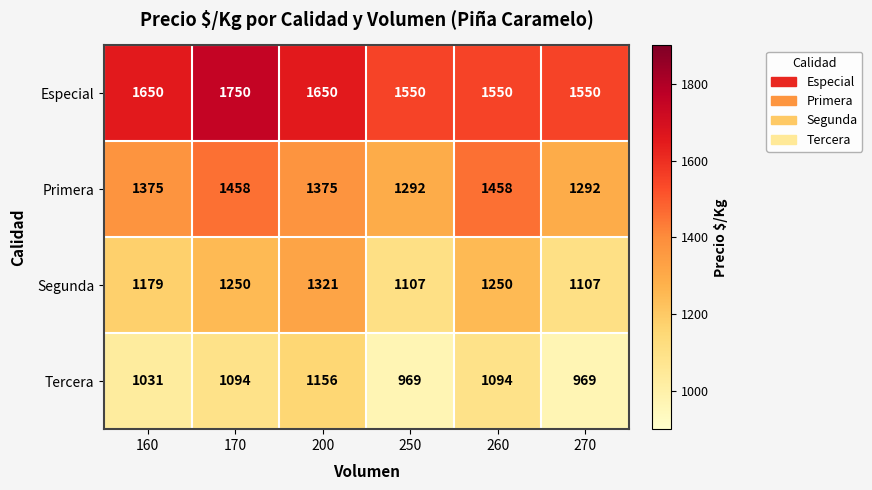

Where is Segunda nearest to the value 1214?

160